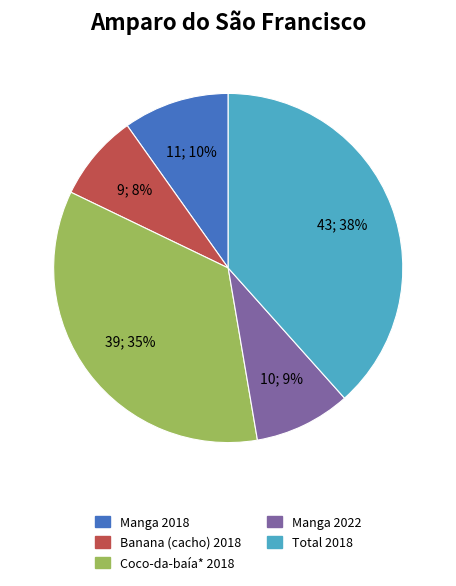

True or false: Manga 2022 accounts for 1% of the total.

False